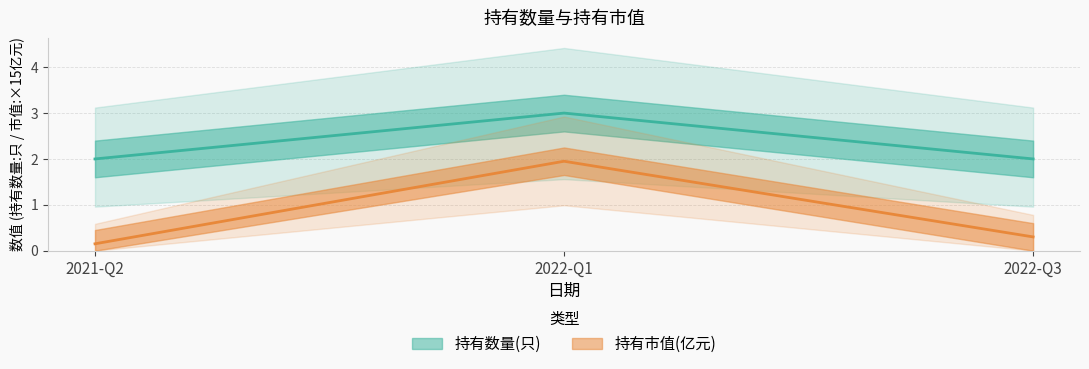

Rank the series at 2022-Q1 from lowest to highest value.

持有市值(亿元), 持有数量(只)